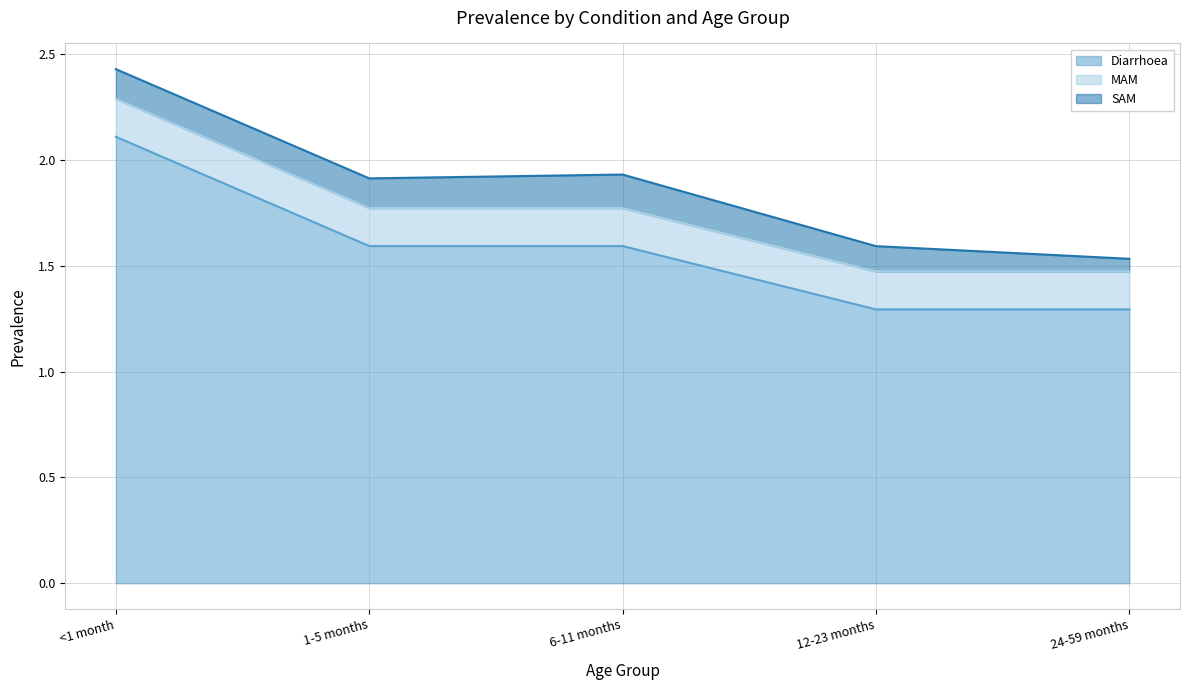

Is it true that SAM equals 0.2 at 12-23 months?

False